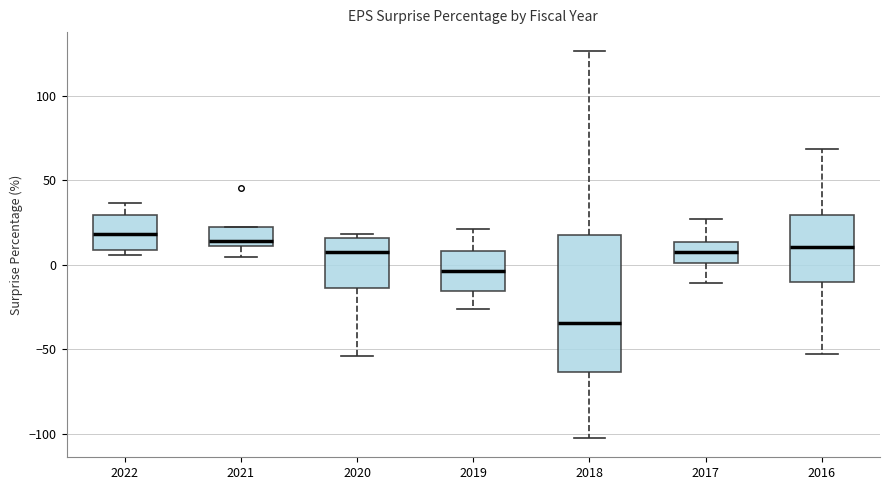

Where does the lower whisker of the box at x = 2017 end on the y-axis? The values are not printed on the chart, so give them approximately, as read against the axis.

-10